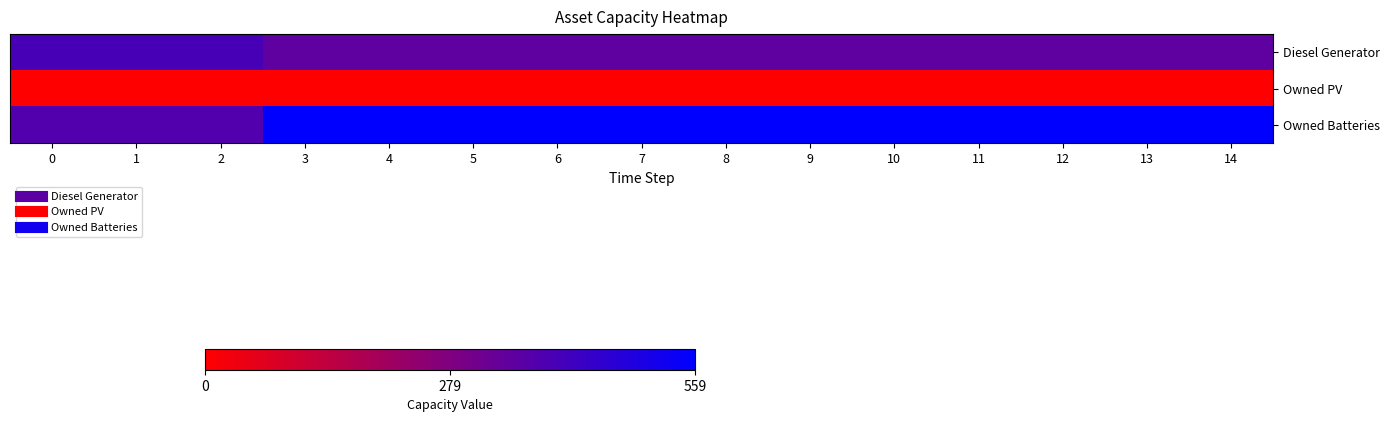

Reading left to right, transcribe all the data shown in this chart.

Diesel Generator: 0=400	1=400	2=400	3=350	4=350	5=350	6=350	7=350	8=350	9=350	10=350	11=350	12=350	13=350	14=350
Owned PV: 0=0	1=0	2=0	3=0	4=0	5=0	6=0	7=0	8=0	9=0	10=0	11=0	12=0	13=0	14=0
Owned Batteries: 0=378	1=378	2=378	3=559	4=559	5=559	6=559	7=559	8=559	9=559	10=559	11=559	12=559	13=559	14=559